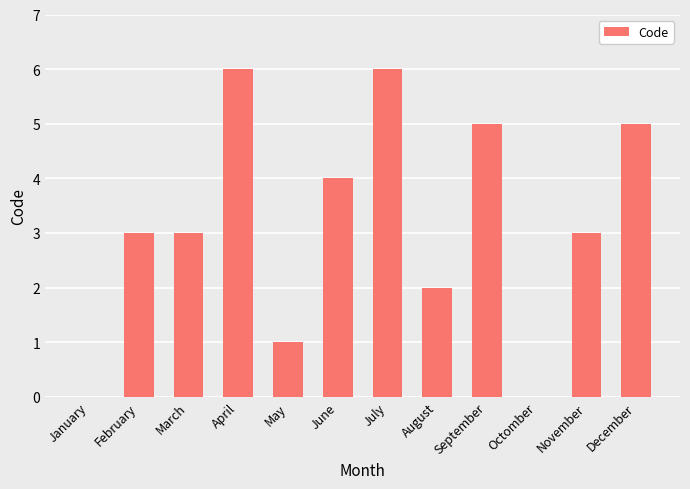

What value does the data have at July?

6